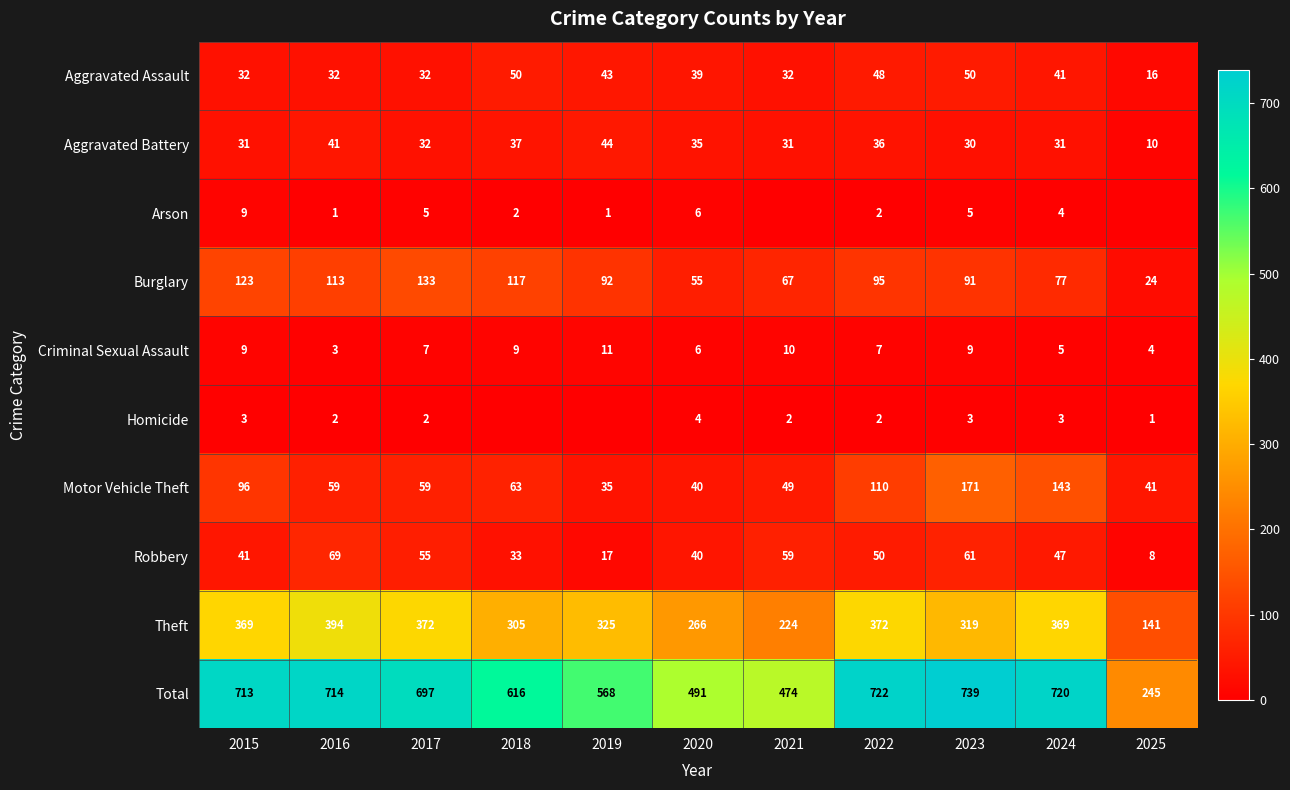

Which category has the highest value in the Robbery series?

2016